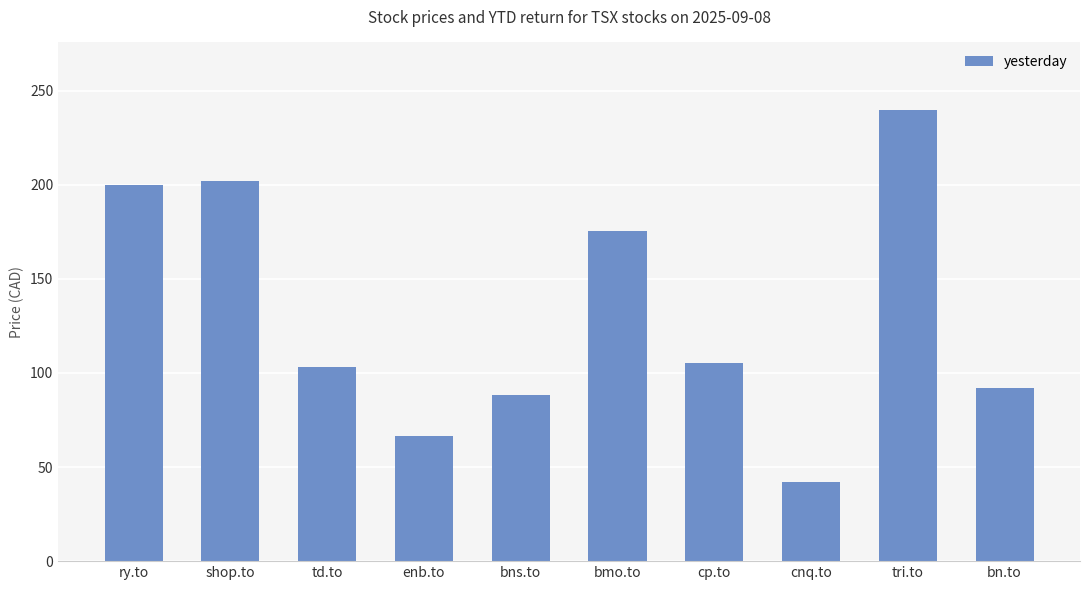

What is the sum of the values at td.to and enb.to?

170.0